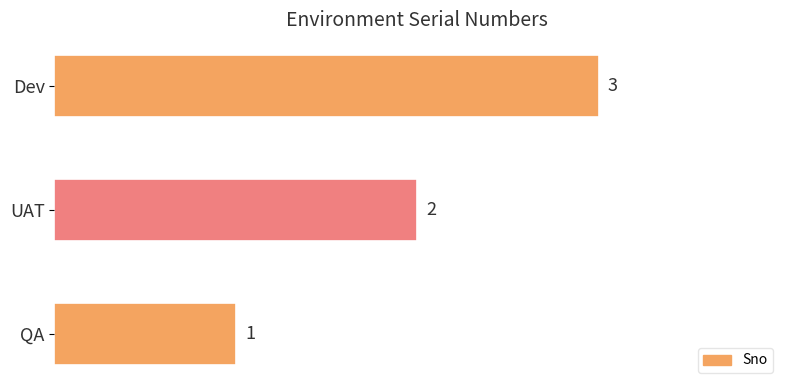

What is the minimum value shown in the chart?

1